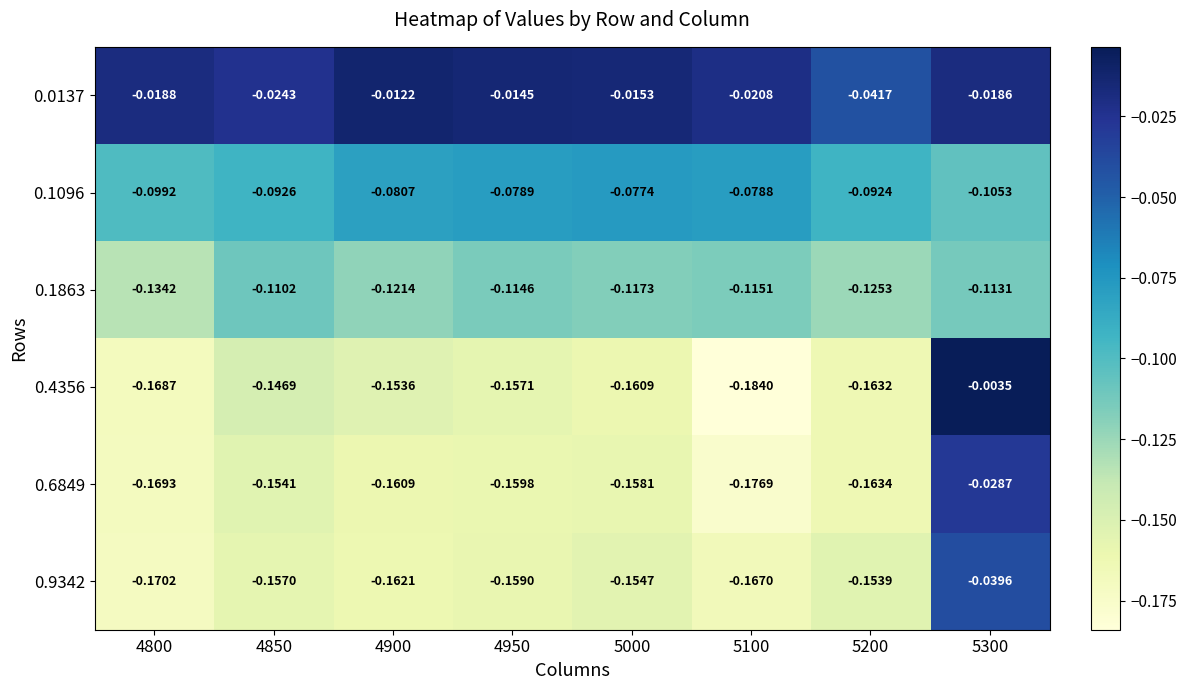

Which series has the widest spread of values?

0.4356